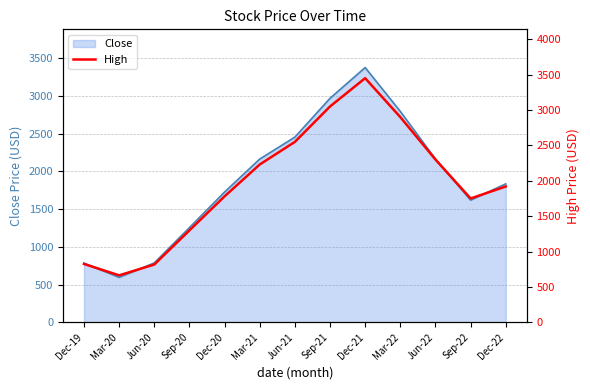

True or false: the data shows 3884.4 at Mar-22.

False